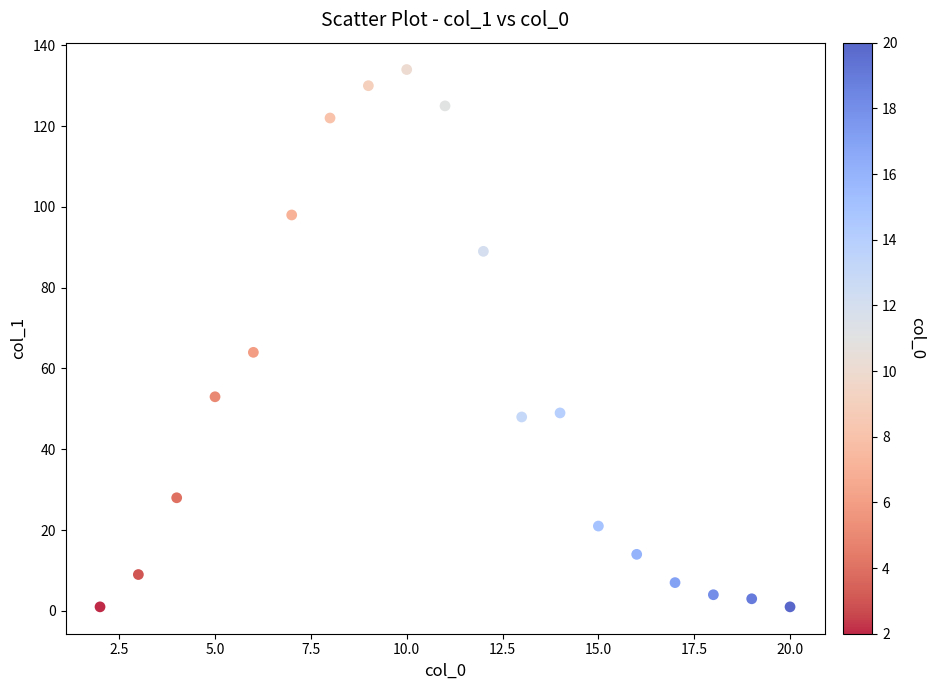

What Y value in the scatter plot is closest to 67?

64